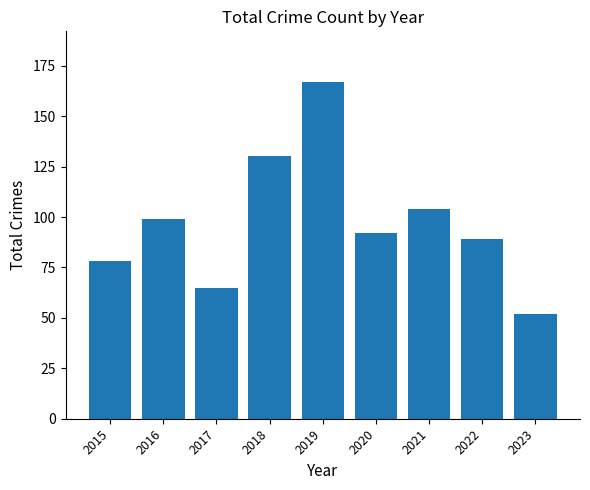

Which has a higher value, 2021 or 2015?

2021